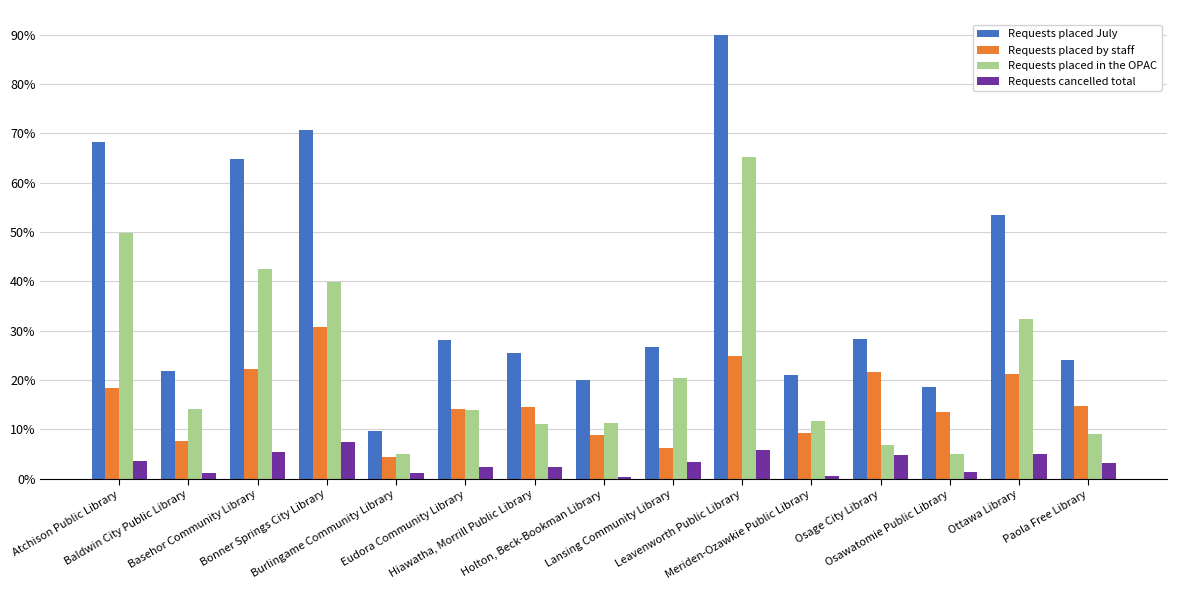

Which series has the widest spread of values?

Requests placed July